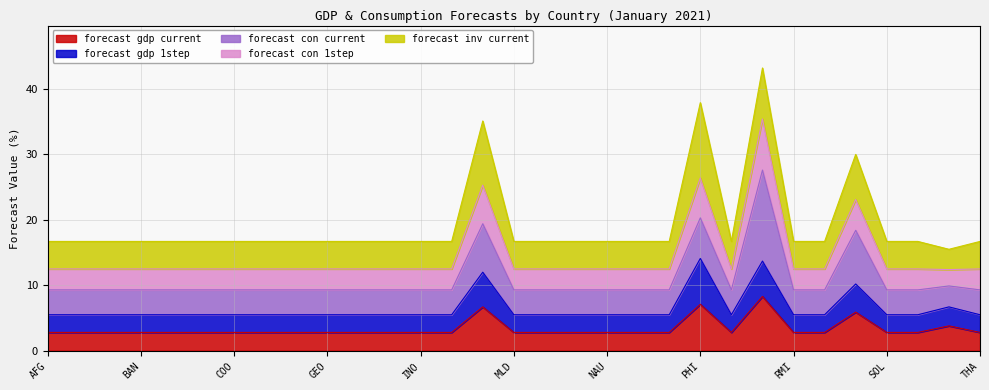

True or false: forecast_gdp_current has a value of 2.8 at MON.

True